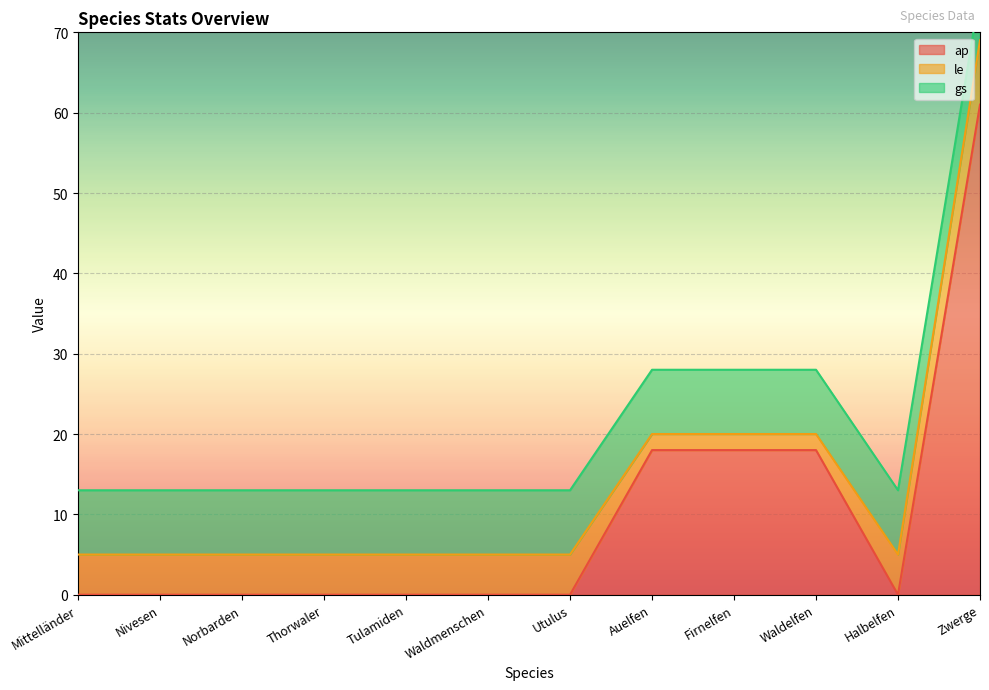

The value of gs at Halbelfen is 13. True or false?

False